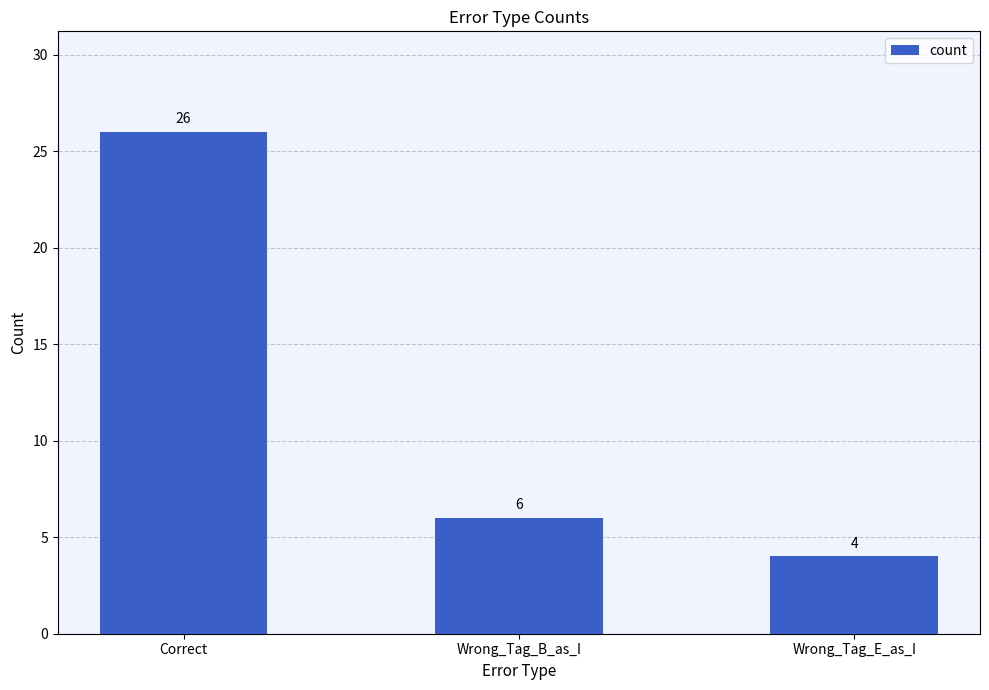

List the labels in order of value, largest first.

Correct, Wrong_Tag_B_as_I, Wrong_Tag_E_as_I